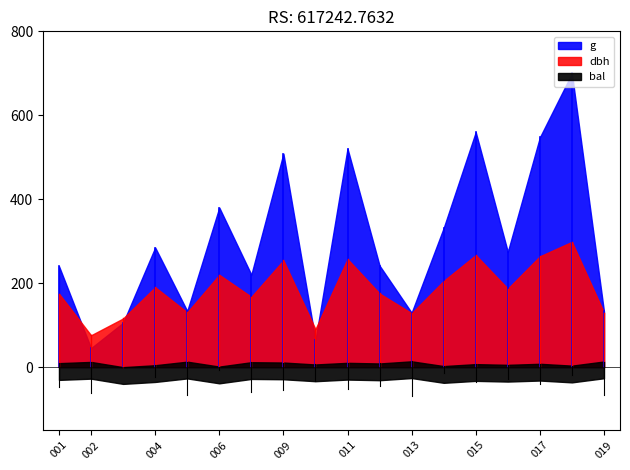

How many categories are shown in the chart?

18